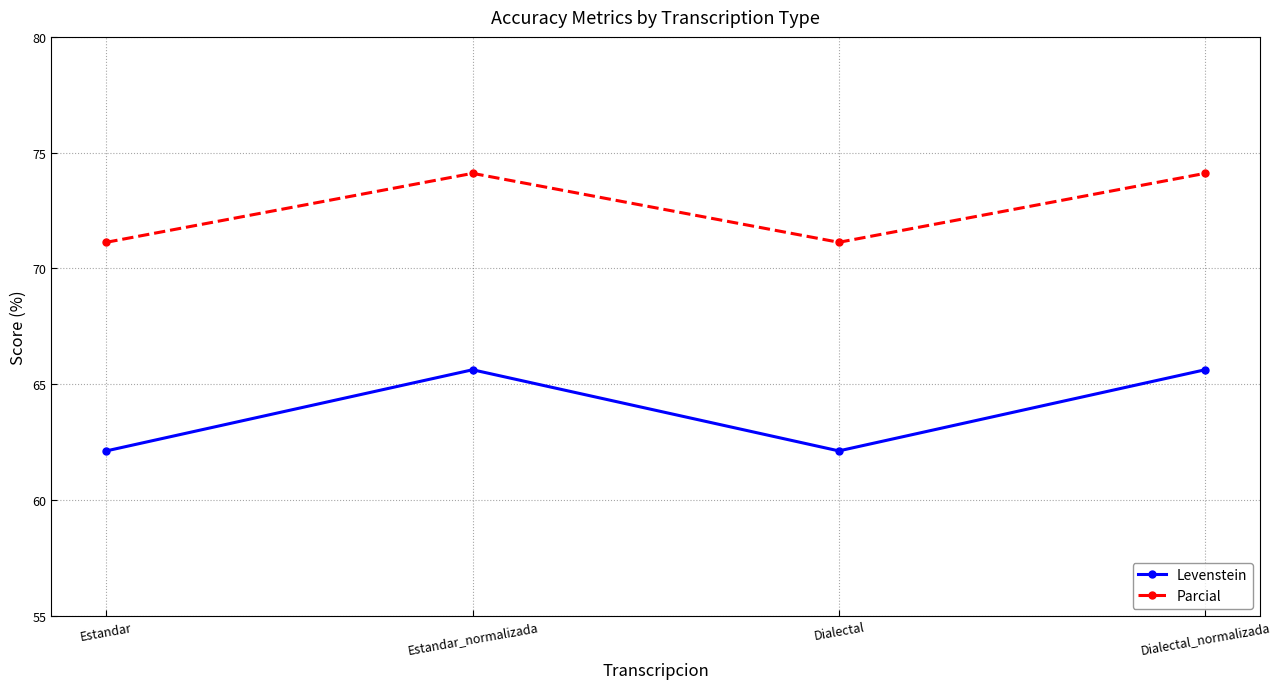

At how many categories does at least one series exceed 74?

2